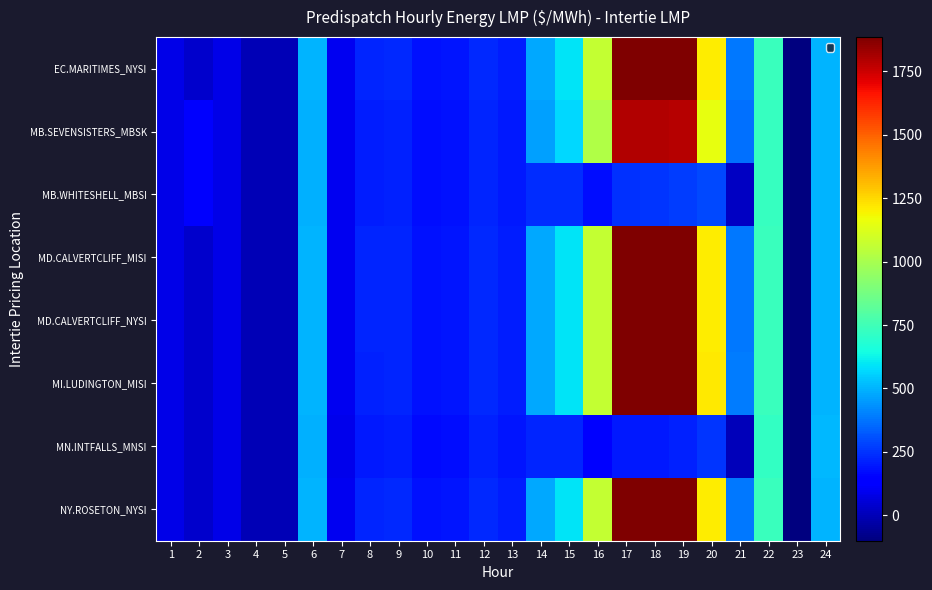

Reading left to right, what are all the values shown in this chart?

EC.MARITIMES_NYSI: 1=80.3	2=37.9	3=83.4	4=-6.0	5=-6.4	6=499.6	7=101.0	8=219.8	9=226.3	10=180.8	11=191.1	12=232.4	13=206.8	14=481.1	15=593.1	16=1067.4	17=1880.8	18=1881.0	19=1879.1	20=1208.2	21=386.0	22=732.2	23=-100.0	24=501.8
MB.SEVENSISTERS_MBSK: 1=80.1	2=122.0	3=83.8	4=-5.5	5=-6.3	6=495.9	7=94.0	8=206.2	9=215.9	10=173.2	11=183.4	12=221.8	13=199.2	14=462.6	15=569.8	16=1018.0	17=1792.4	18=1795.9	19=1787.6	20=1154.2	21=366.2	22=726.0	23=-100.0	24=503.5
MB.WHITESHELL_MBSI: 1=80.1	2=122.0	3=83.8	4=-5.5	5=-6.3	6=495.9	7=94.0	8=206.2	9=215.7	10=173.2	11=183.4	12=221.7	13=199.0	14=233.6	15=235.2	16=176.9	17=247.8	18=251.5	19=271.7	20=289.9	21=22.0	22=725.8	23=-100.0	24=503.7
MD.CALVERTCLIFF_MISI: 1=80.0	2=37.8	3=83.4	4=-5.9	5=-6.4	6=498.7	7=99.9	8=218.2	9=225.0	10=180.2	11=190.2	12=231.6	13=206.6	14=481.1	15=593.1	16=1065.4	17=1879.1	18=1881.0	19=1879.1	20=1208.2	21=387.0	22=732.2	23=-100.0	24=501.1
MD.CALVERTCLIFF_NYSI: 1=80.0	2=37.8	3=83.4	4=-5.9	5=-6.4	6=498.7	7=99.9	8=218.2	9=225.0	10=180.2	11=190.2	12=231.6	13=206.6	14=481.1	15=593.1	16=1065.4	17=1879.1	18=1881.0	19=1879.1	20=1208.2	21=387.0	22=732.2	23=-100.0	24=501.1
MI.LUDINGTON_MISI: 1=79.6	2=37.5	3=83.3	4=-5.9	5=-6.4	6=497.9	7=98.9	8=217.0	9=224.0	10=179.5	11=189.3	12=230.5	13=206.4	14=481.1	15=593.1	16=1065.4	17=1879.1	18=1884.5	19=1882.6	20=1210.5	21=389.5	22=732.4	23=-100.0	24=500.2
MN.INTFALLS_MNSI: 1=80.6	2=38.8	3=84.0	4=-5.3	5=-6.4	6=494.1	7=89.6	8=198.8	9=209.4	10=168.2	11=178.6	12=215.3	13=193.6	14=220.3	15=220.4	16=147.1	17=195.4	18=198.9	19=216.5	20=255.9	21=5.8	22=721.1	23=-100.0	24=506.0
NY.ROSETON_NYSI: 1=80.3	2=37.9	3=83.4	4=-6.0	5=-6.4	6=499.6	7=101.0	8=219.8	9=226.3	10=180.8	11=191.1	12=232.4	13=206.8	14=481.1	15=593.1	16=1067.4	17=1880.8	18=1881.0	19=1879.1	20=1208.2	21=386.0	22=732.2	23=-100.0	24=501.8